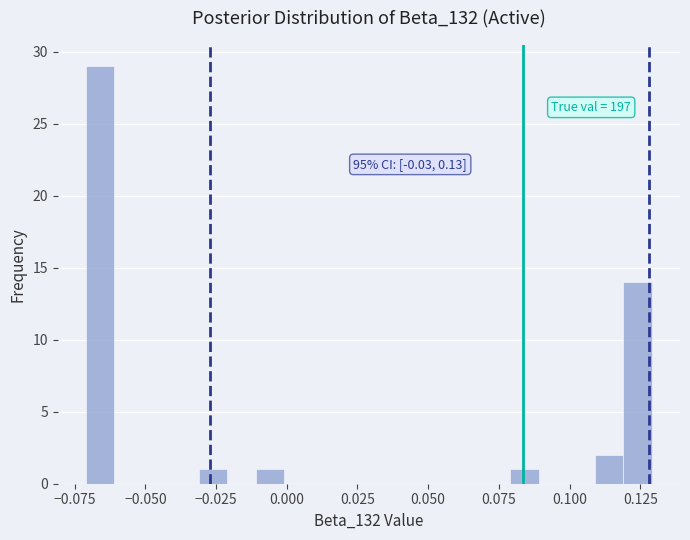

Around what value on the x-axis is the tallest bar? Give the approximate position of its centre, as read against the axis.

-0.065